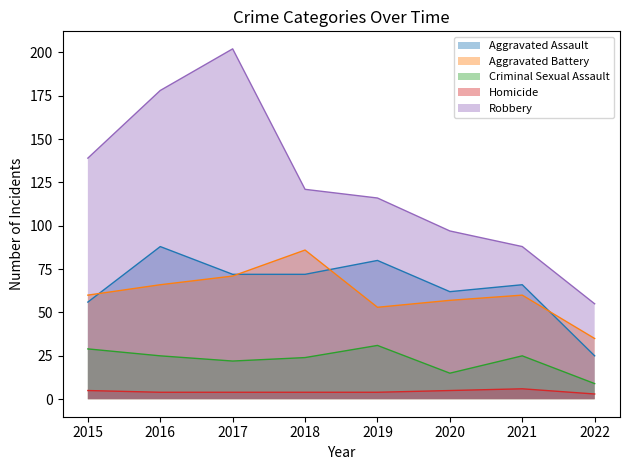

What is the maximum value for Homicide?

6